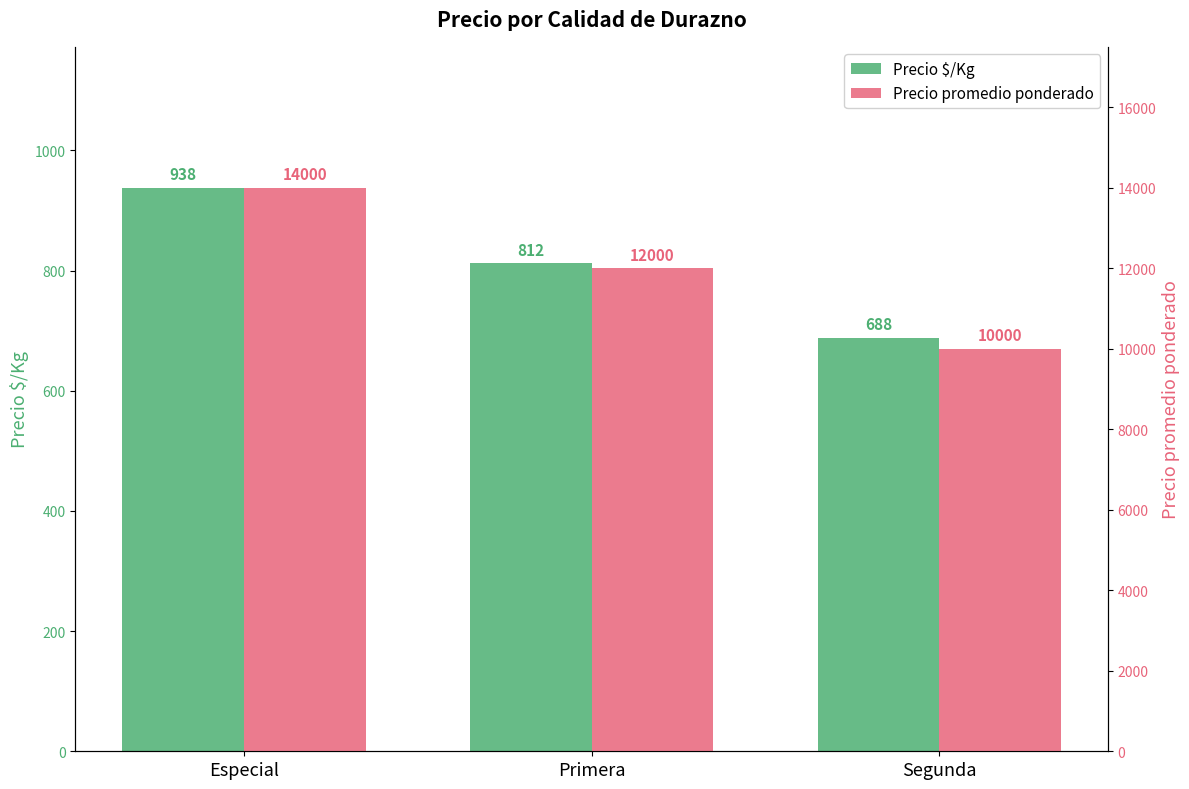

At which label does Precio $/Kg first exceed 812?

Especial